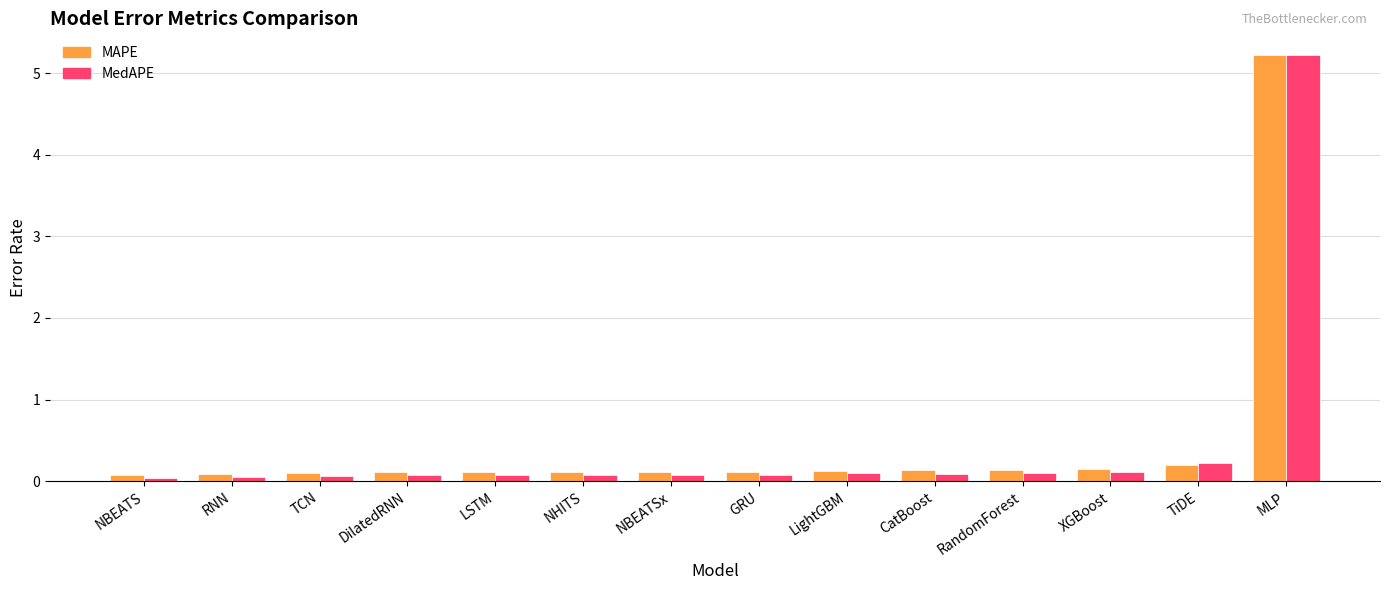

What is the label of the 11th bar from the right?

DilatedRNN